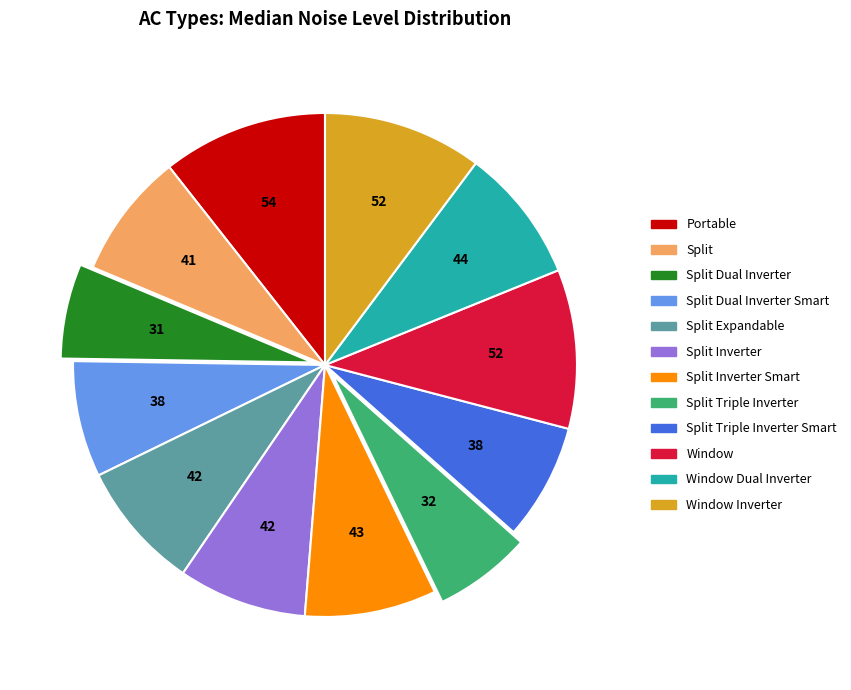

Does any single category account for the majority?

No